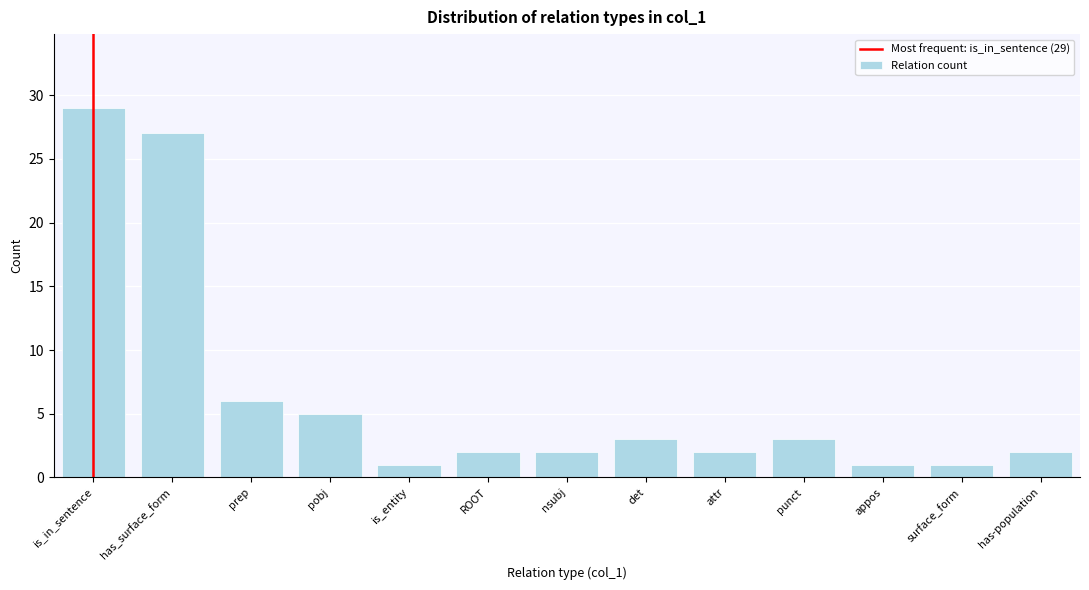

Reading right to left, list all the values displayed in this chart.

2	1	1	3	2	3	2	2	1	5	6	27	29